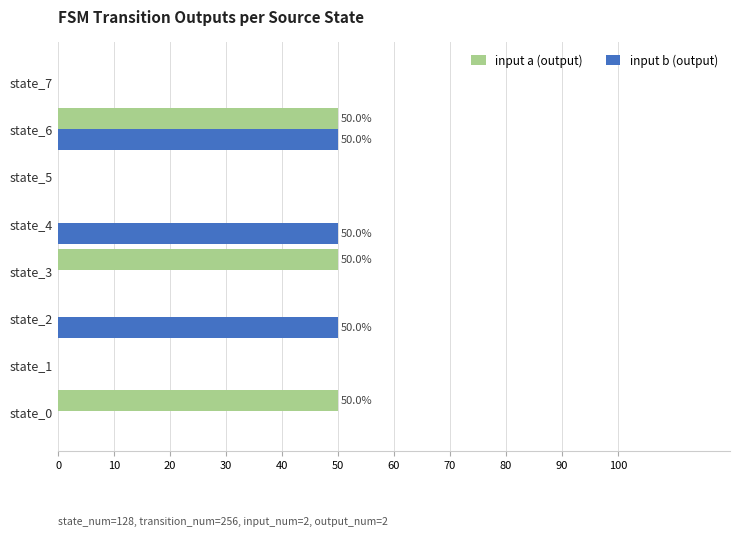

At which category is the sum across all series the highest?

state_6